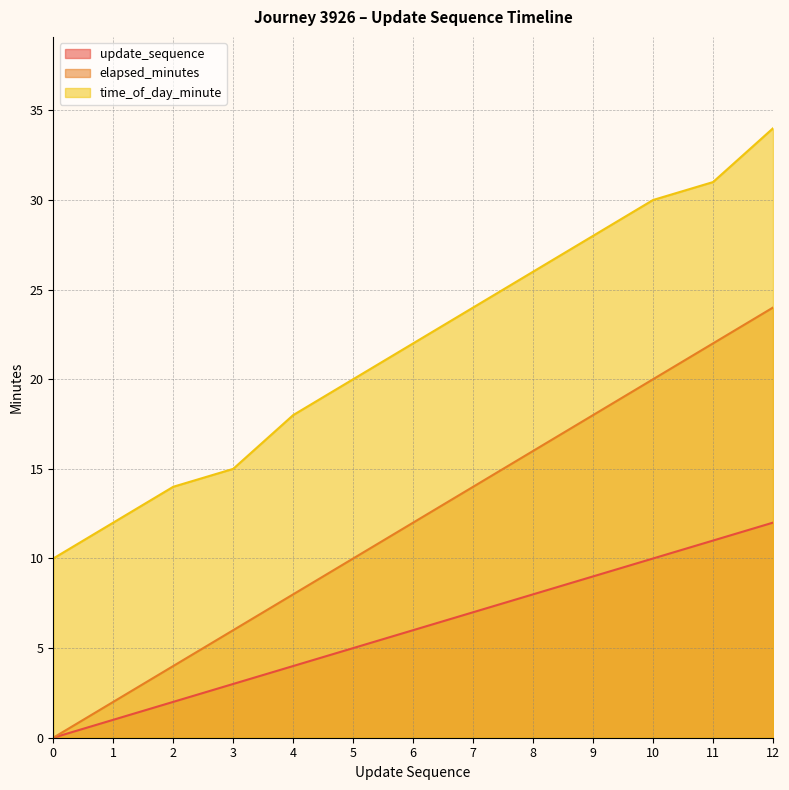

Reading left to right, extract all data points from this chart.

update_sequence: 0	1	2	3	4	5	6	7	8	9	10	11	12
elapsed_minutes: 0	2	4	6	8	10	12	14	16	18	20	22	24
time_of_day_minute: 10	12	14	15	18	20	22	24	26	28	30	31	34